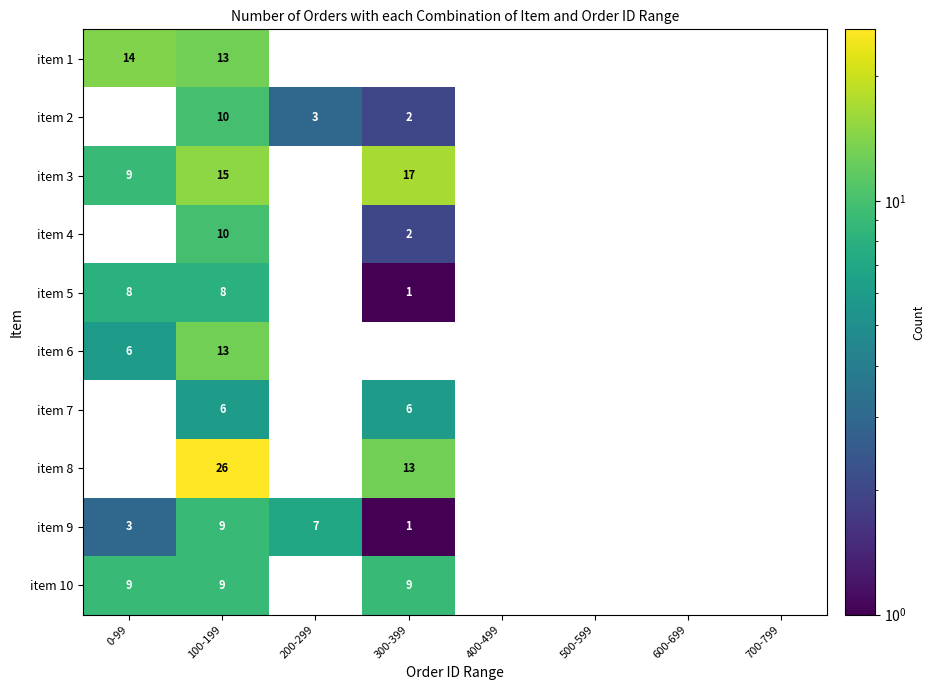

The item 10 series shows 13 at 0-99. True or false?

False